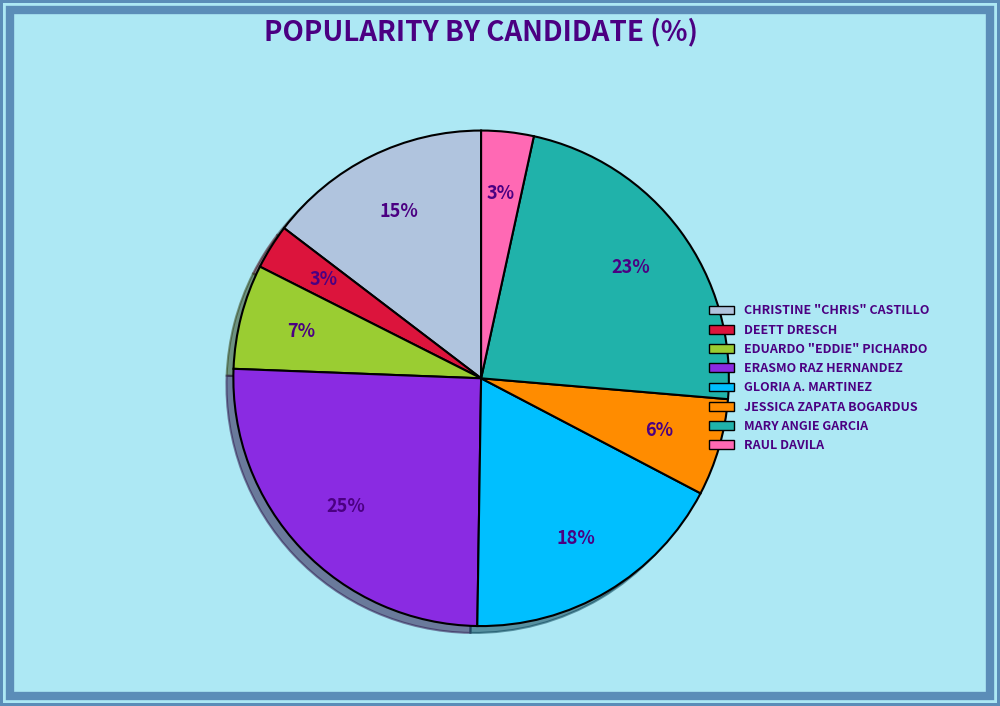

Is the sum of GLORIA A. MARTINEZ and ERASMO RAZ HERNANDEZ greater than half?

No